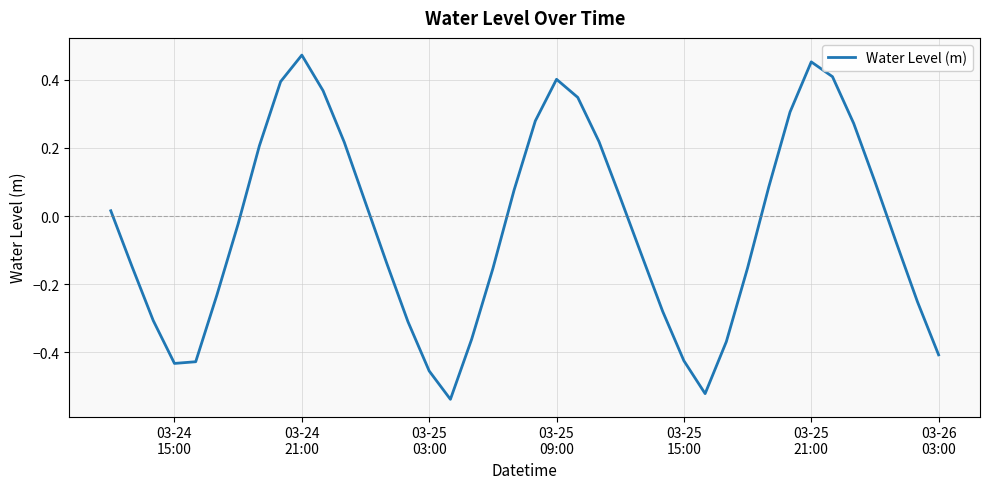

How many interior local peaks (higher than both neighbors) does the data have?

3